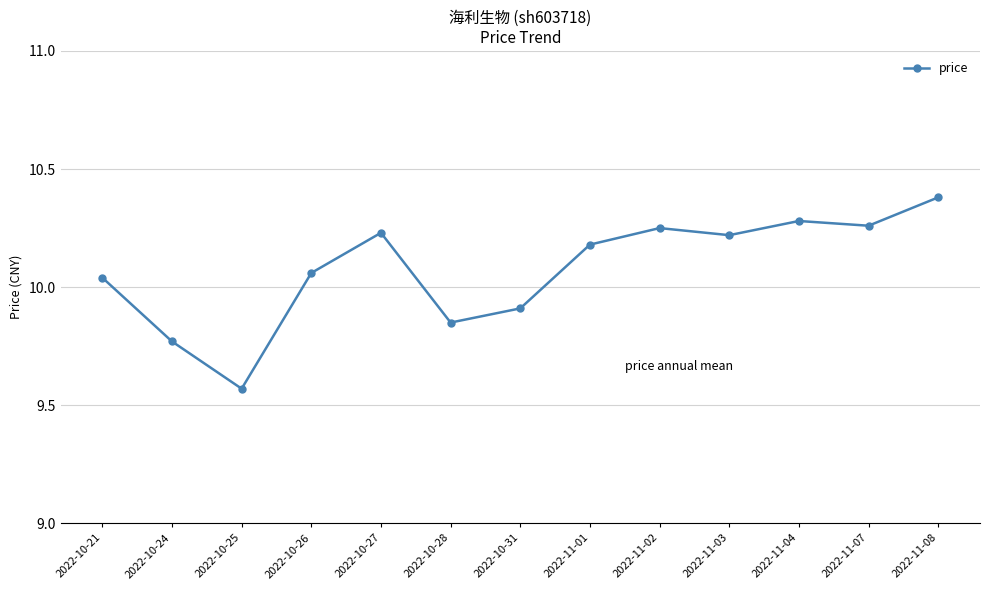

How many lines are shown in the chart?

1